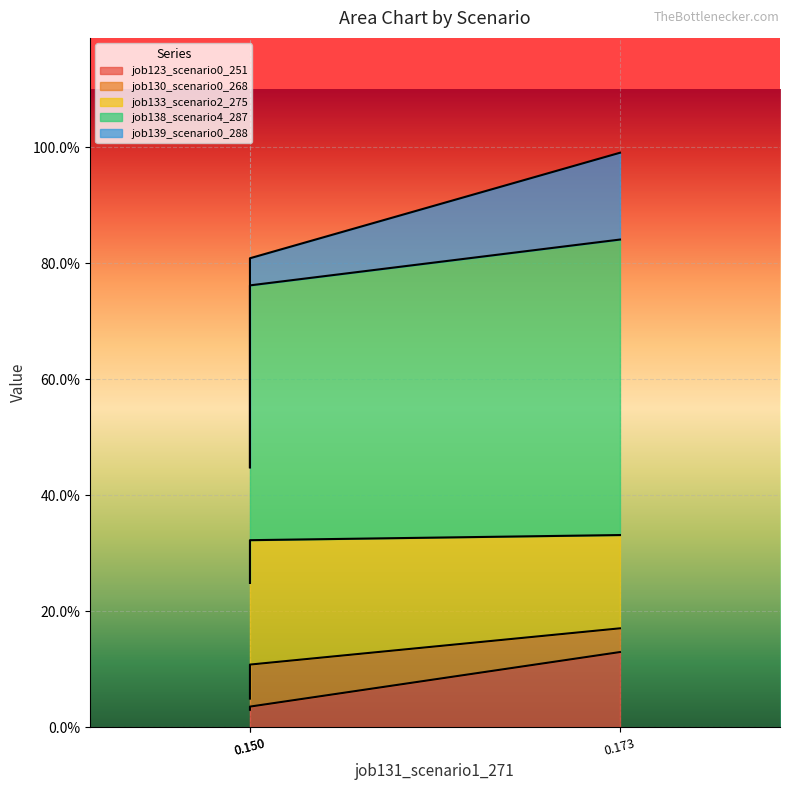

Which series has the widest spread of values?

job138_scenario4_287